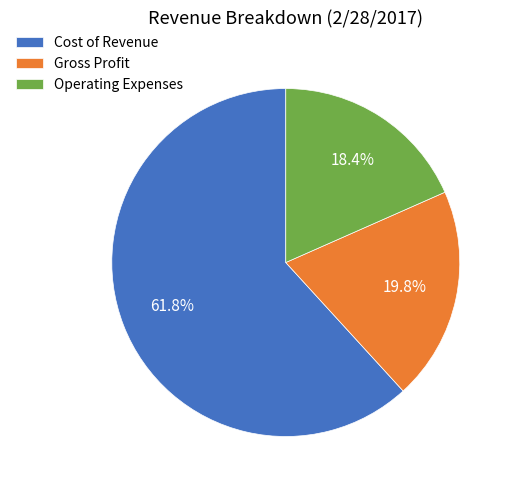

Which slice represents more than half of the pie?

Cost of Revenue